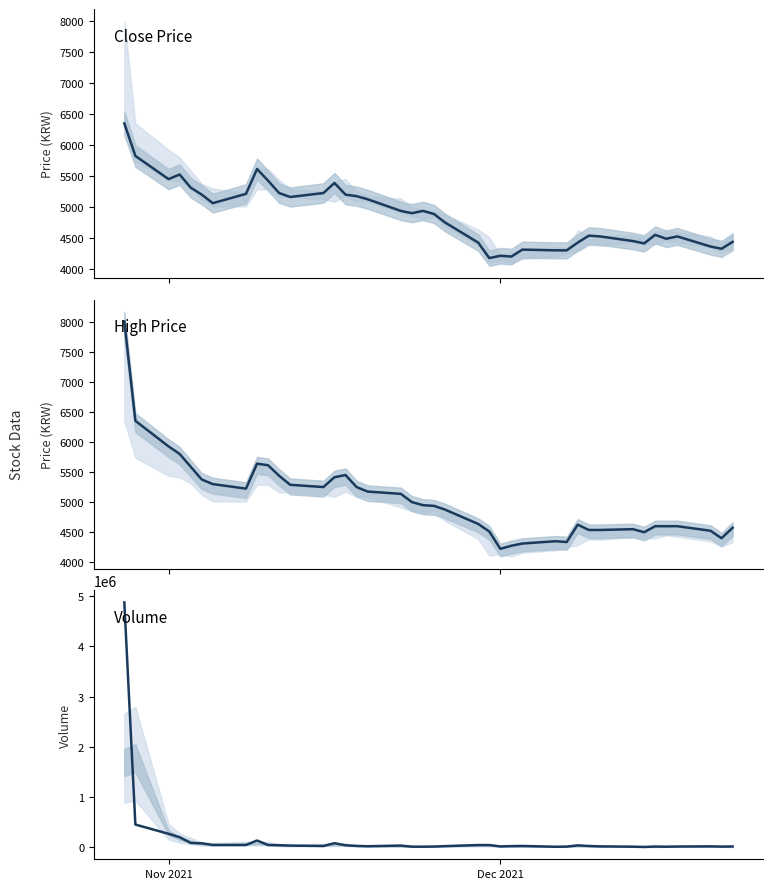

The value of Close at 26 is 2431. True or false?

False